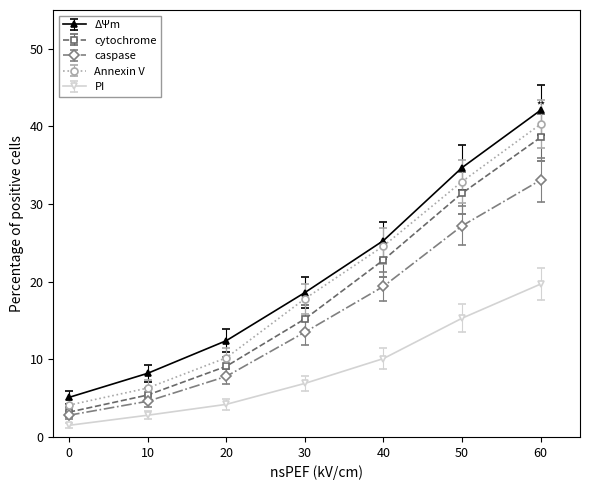

Which series has the largest range (max minus min)?

ΔΨm